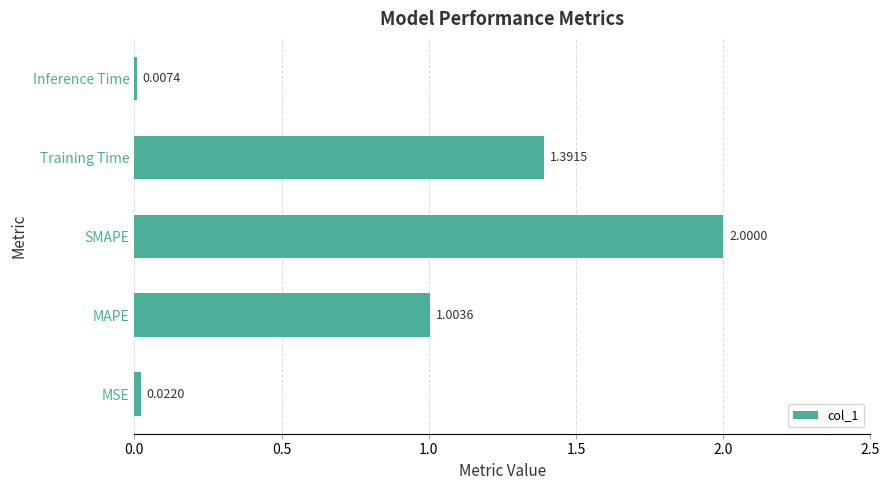

What is the sum of the values at MAPE and Training Time?

2.4